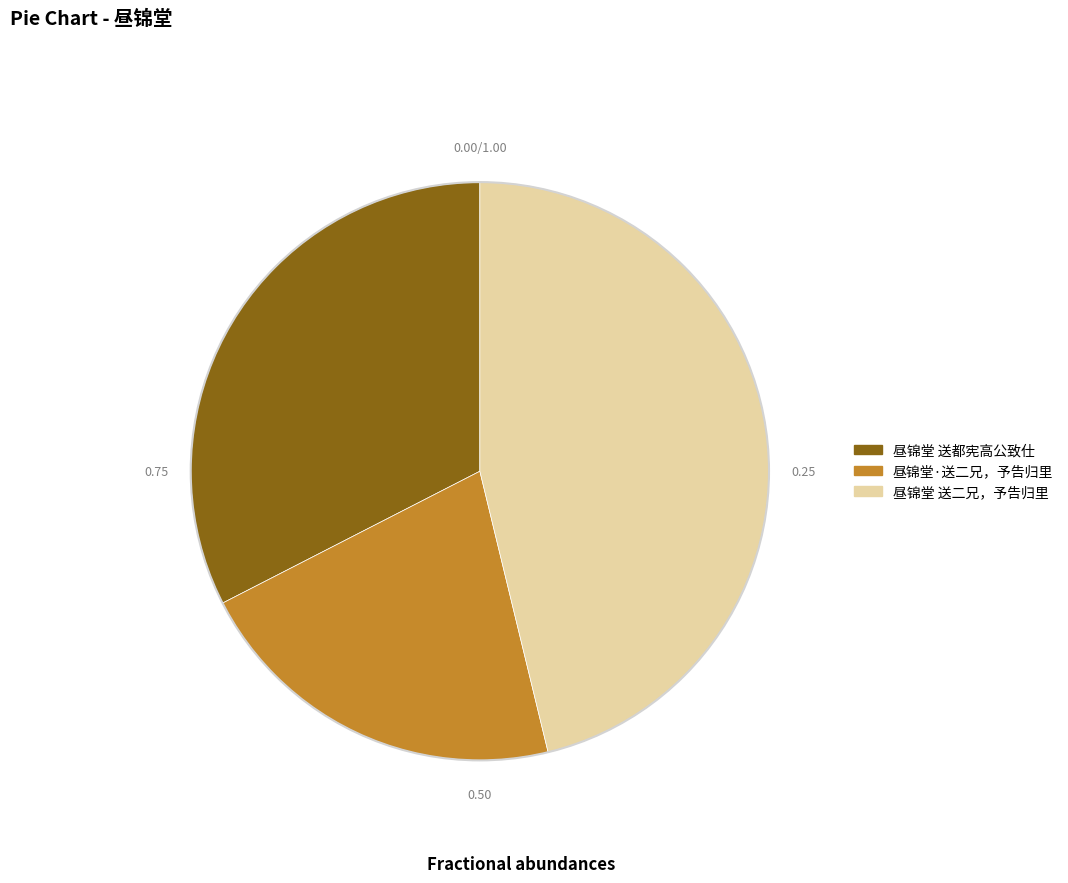

Which category has the smallest portion of the pie?

昼锦堂·送二兄，予告归里